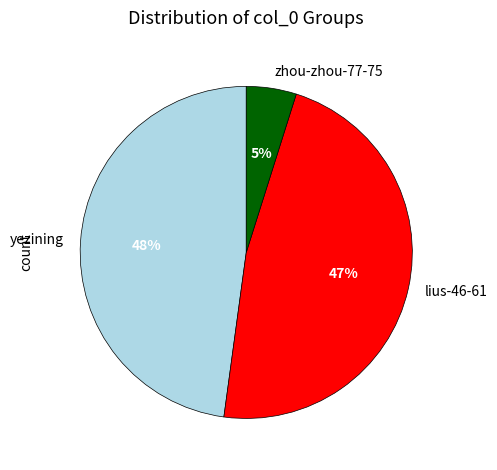

How many segments does this pie chart have?

3